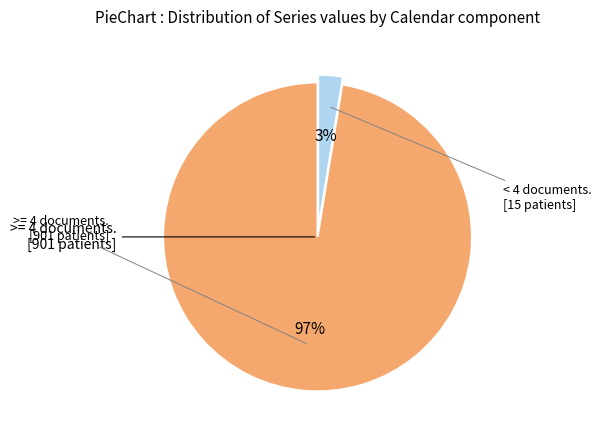

Does any single category account for the majority?

Yes